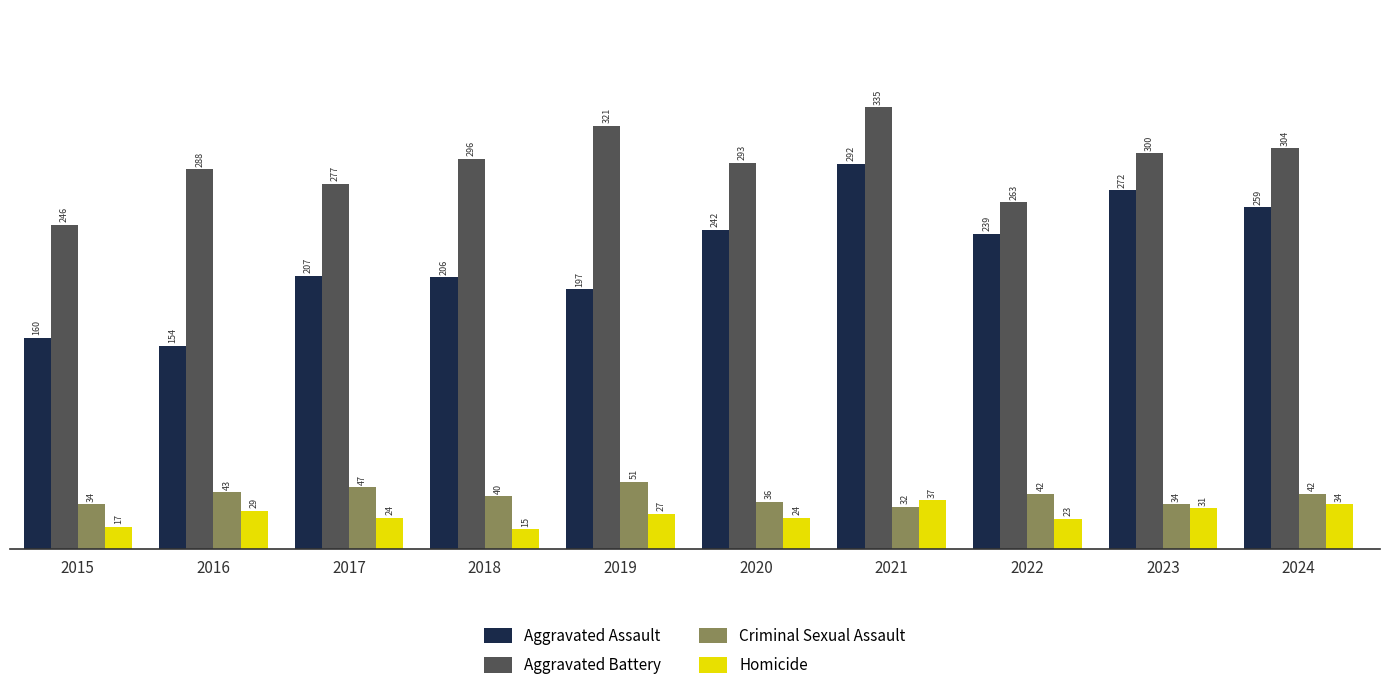

At which category is the sum across all series the highest?

2021